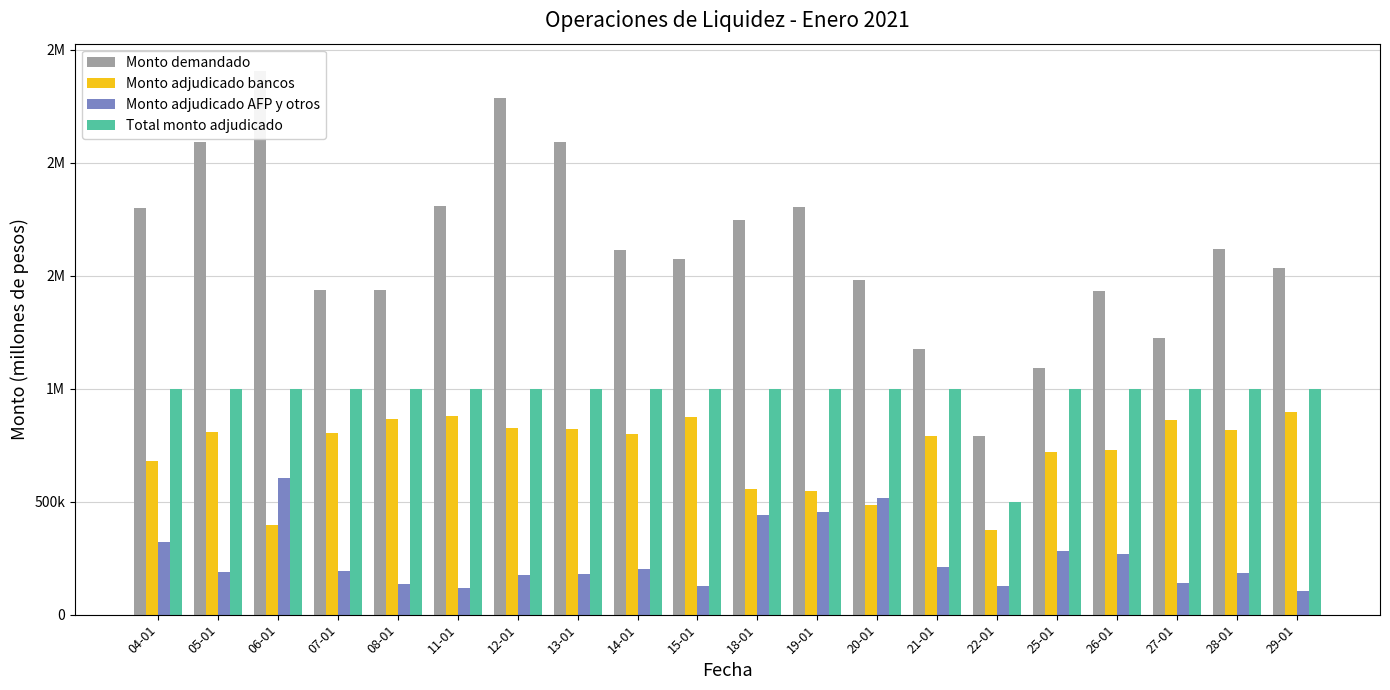

How many categories are shown in the chart?

20